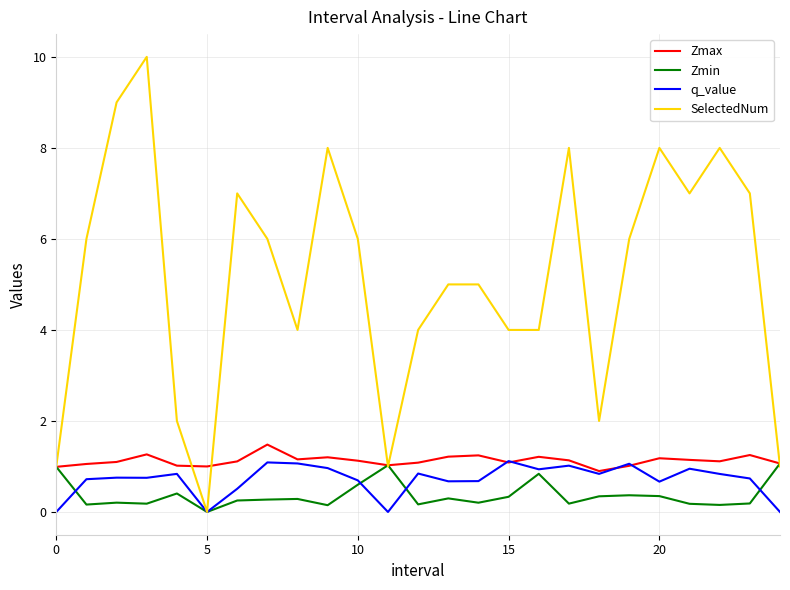

Which series has the largest range (max minus min)?

SelectedNum